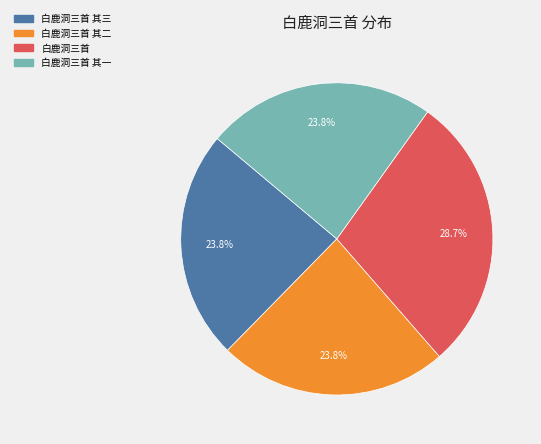

Is there a majority slice in this chart?

No